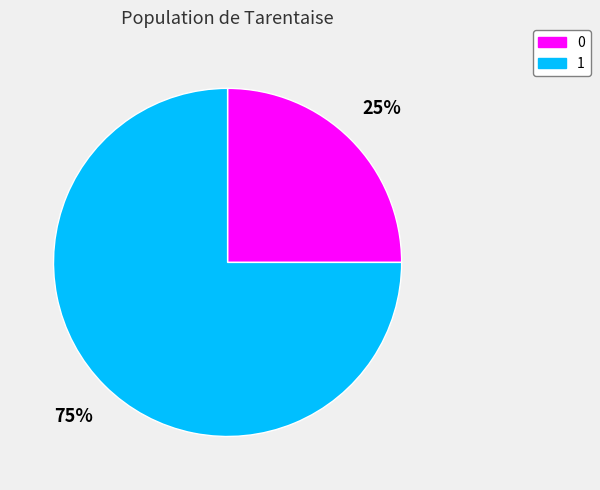

What percentage is the 1 slice, to the nearest percent?

75%